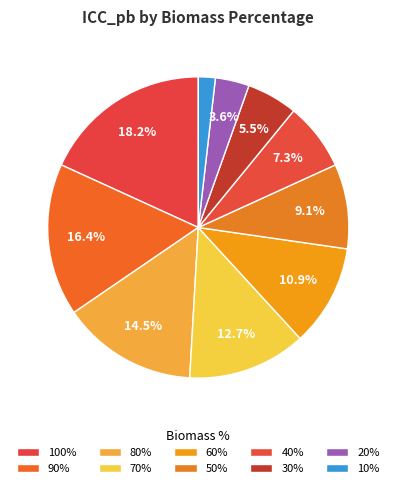

The 10% slice represents 2% of the pie. True or false?

True